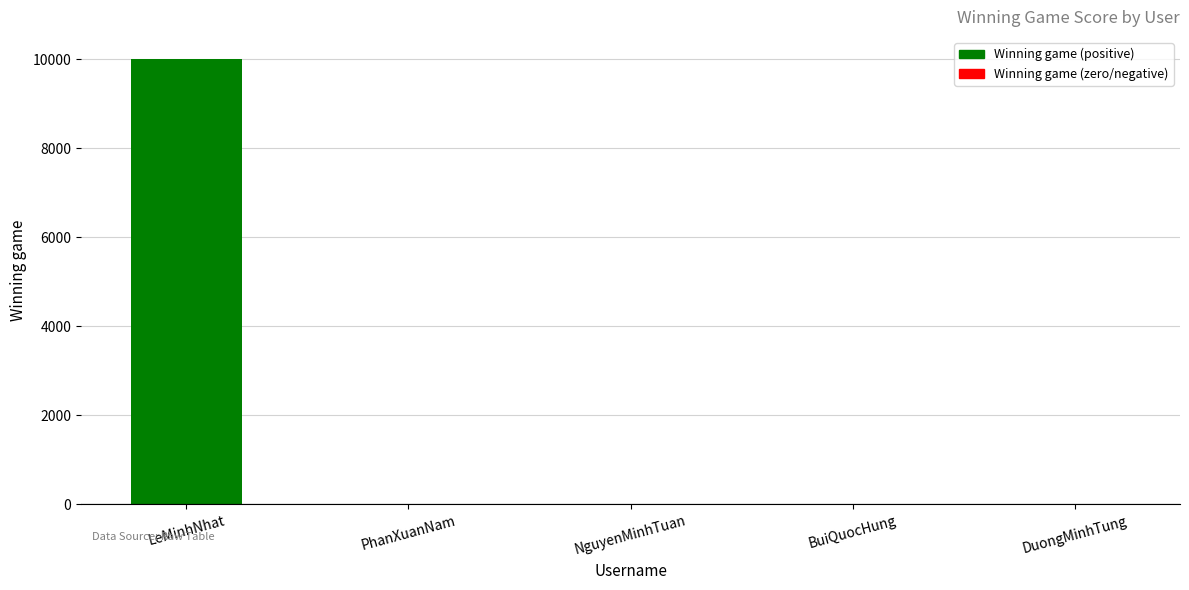

What is the maximum value shown in the chart?

9999